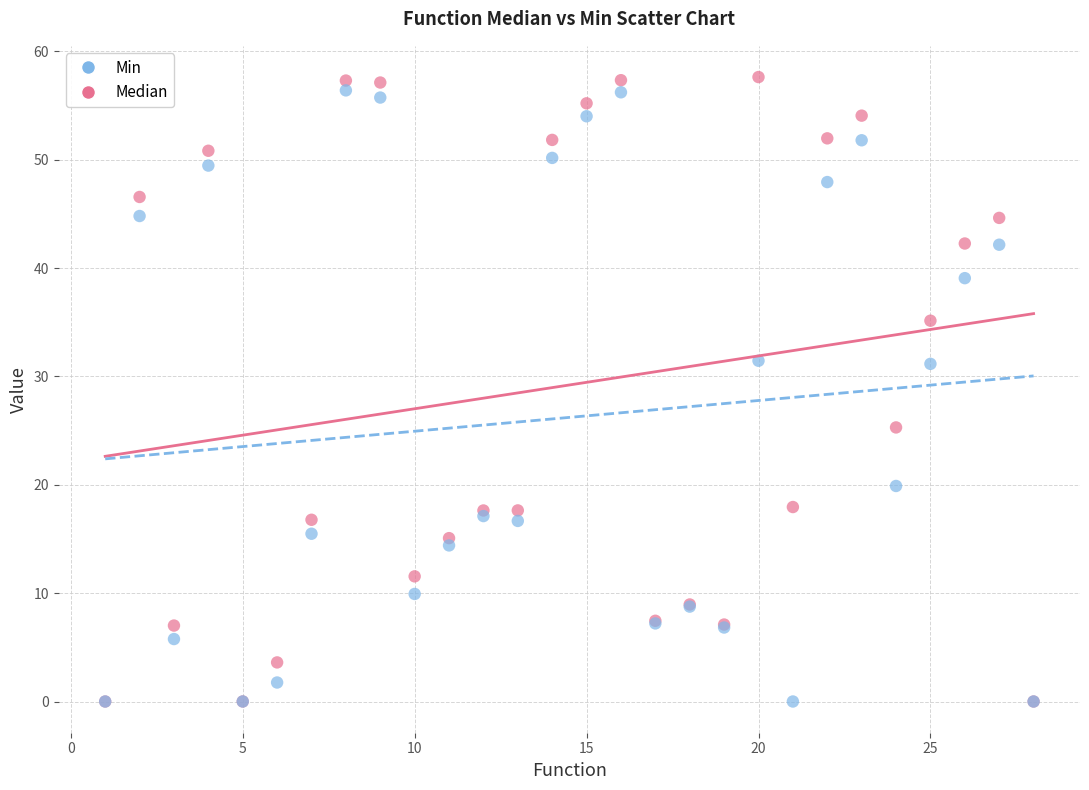

Which series reaches the maximum Y coordinate?

Median